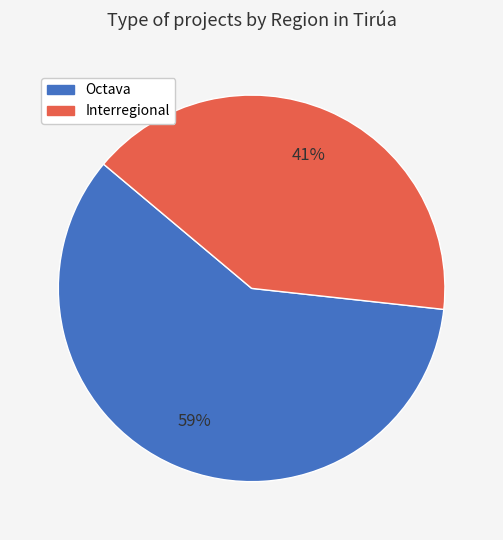

How many segments does this pie chart have?

2